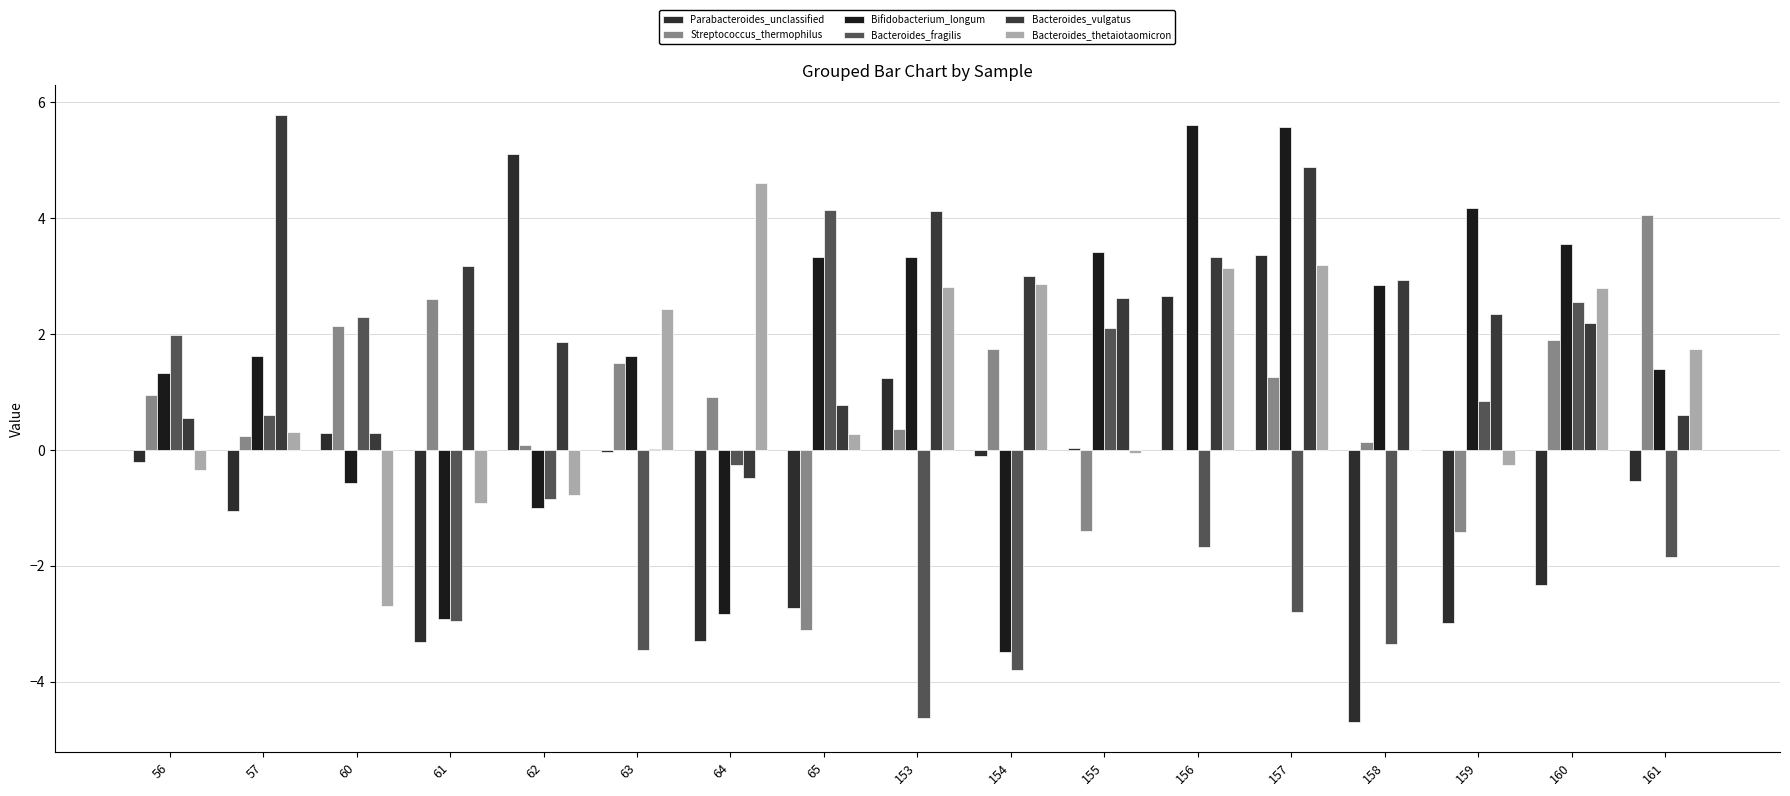

Count the number of data series in this chart.

6